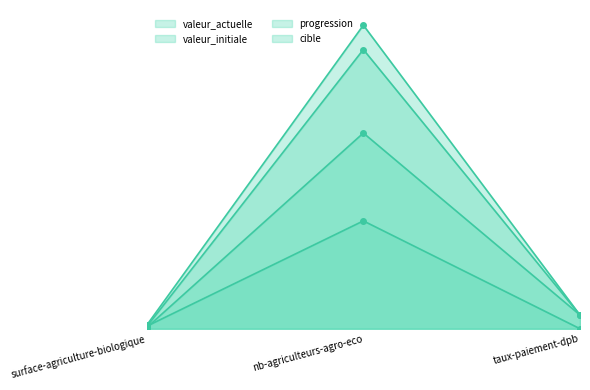

What is the label of the 1st point from the right?

taux-paiement-dpb